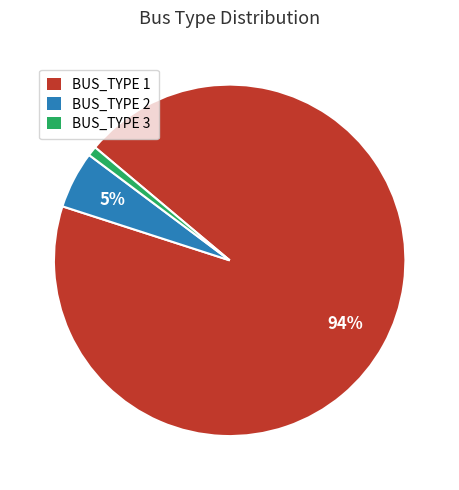

How many segments does this pie chart have?

3